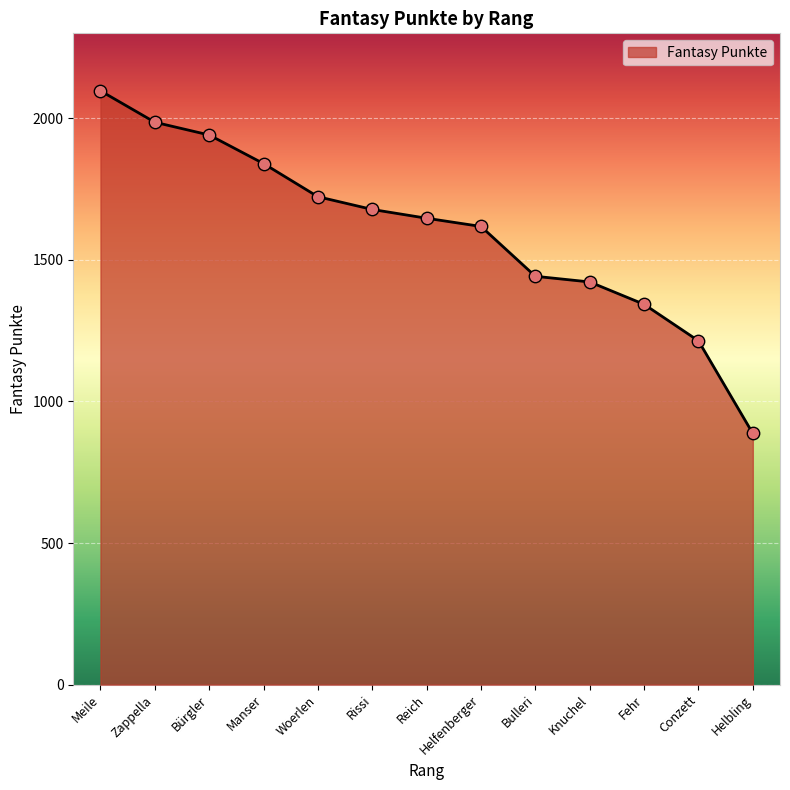

What is the change in value from Zappella to Rissi?

-308